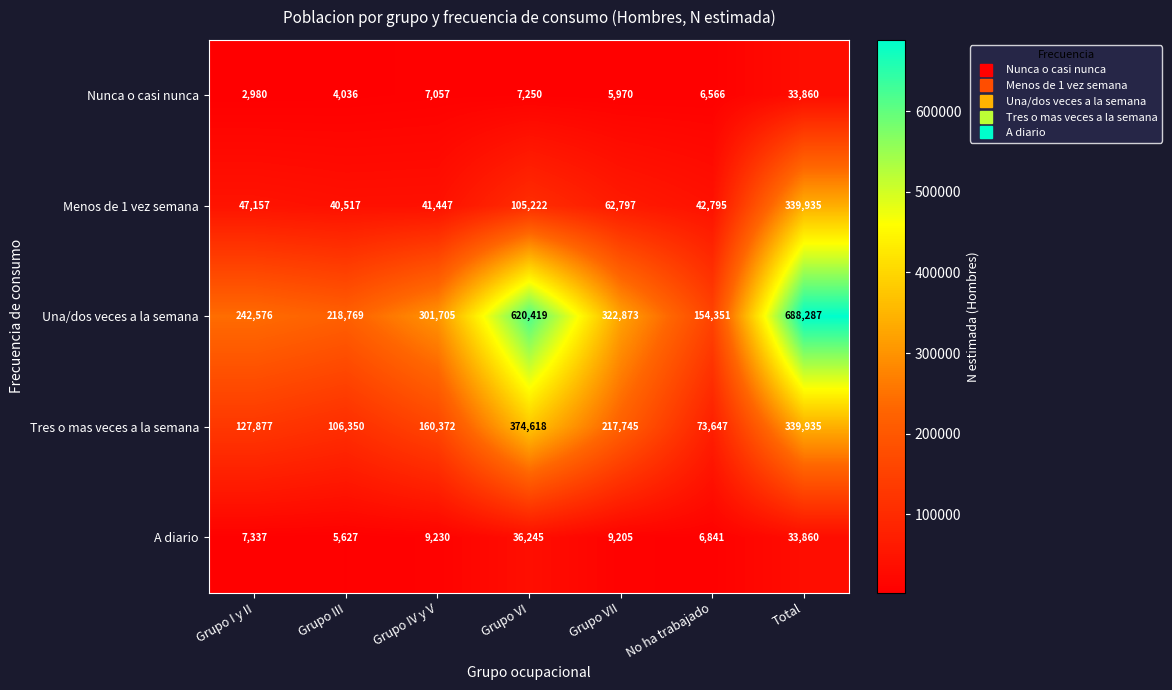

What is the average value of the Nunca o casi nunca series?

9674